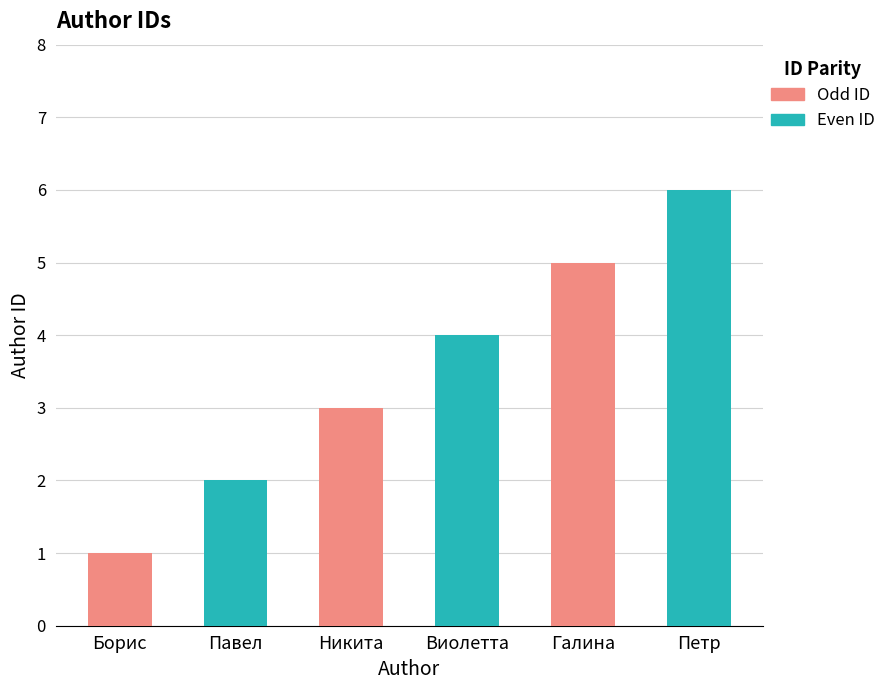

Which label corresponds to the smallest value in the chart?

Борис